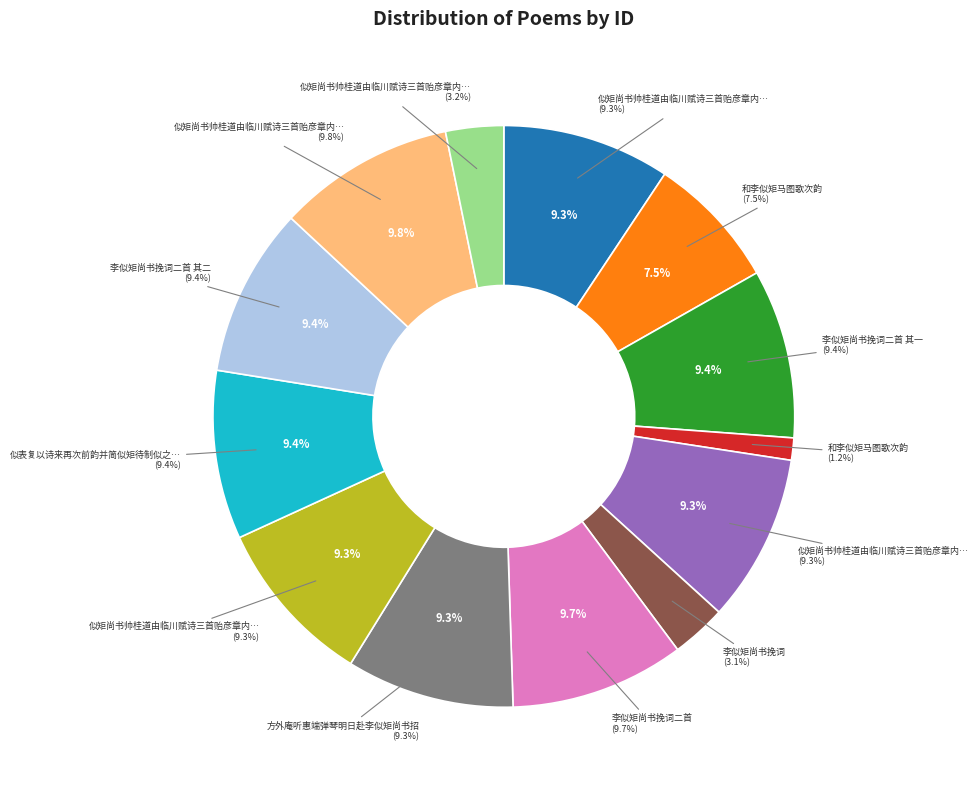

Between 李似矩尚书挽词二首 其二 and 方外庵听惠端弹琴明日赴李似矩尚书招, which is larger?

李似矩尚书挽词二首 其二